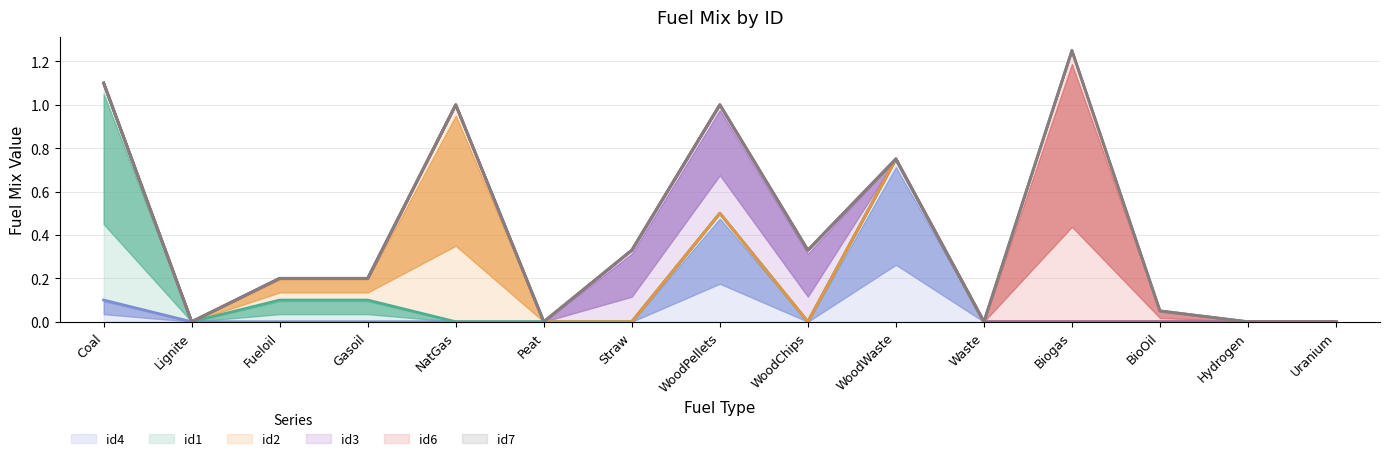

The id3 series shows 0.0 at Peat. True or false?

True